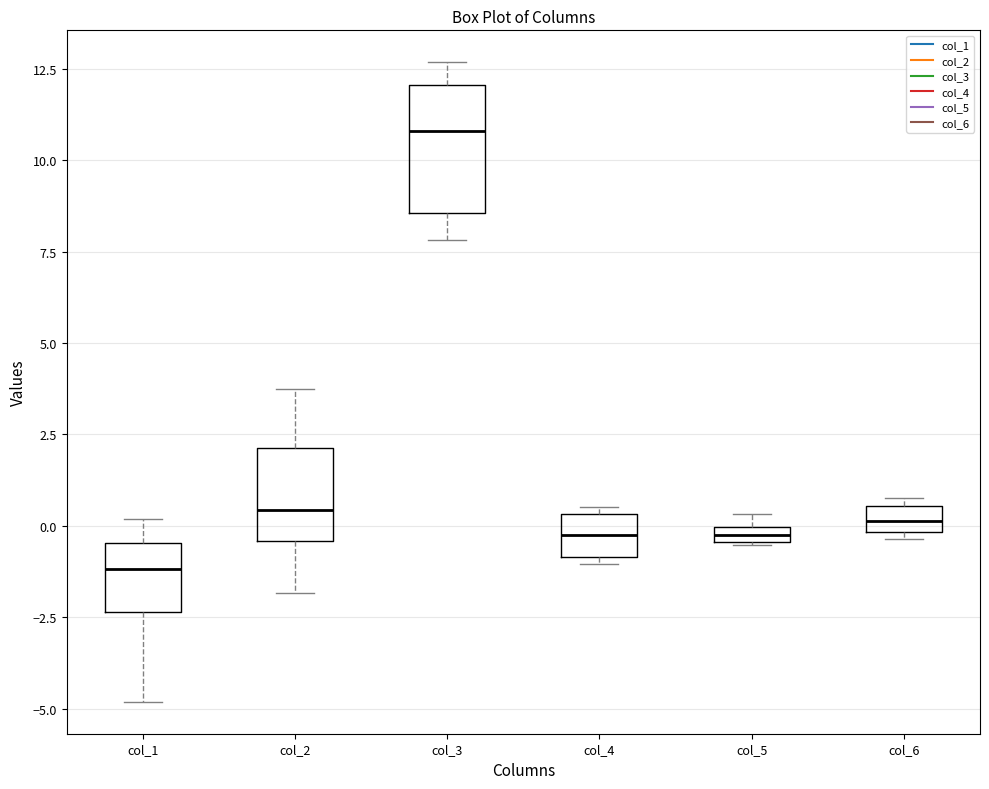

Which box is the tallest, from its lower edge to its upper edge?

col_3